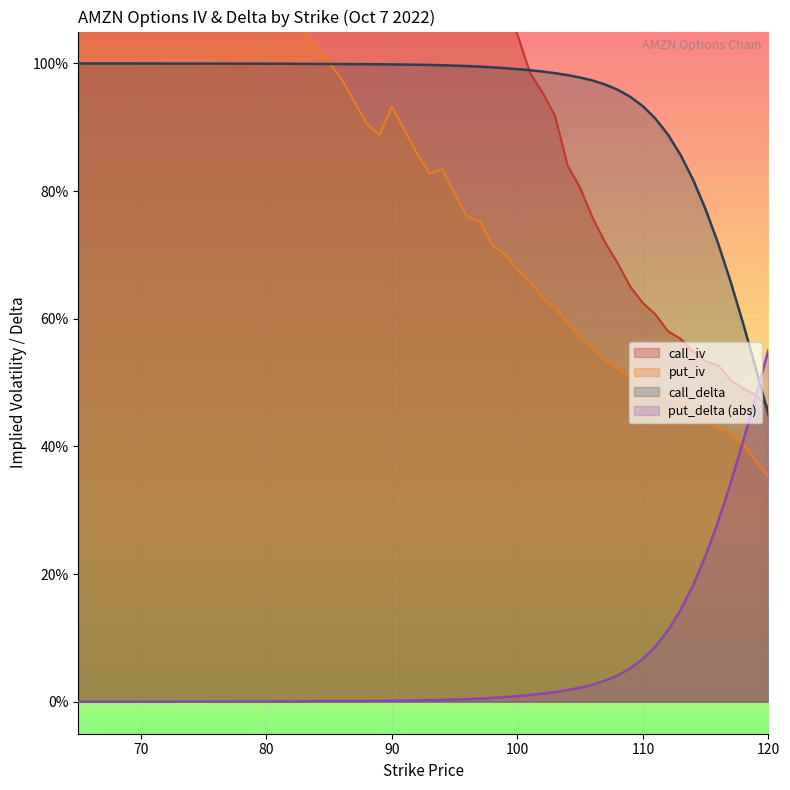

Where is put_delta nearest to the value 0?

65